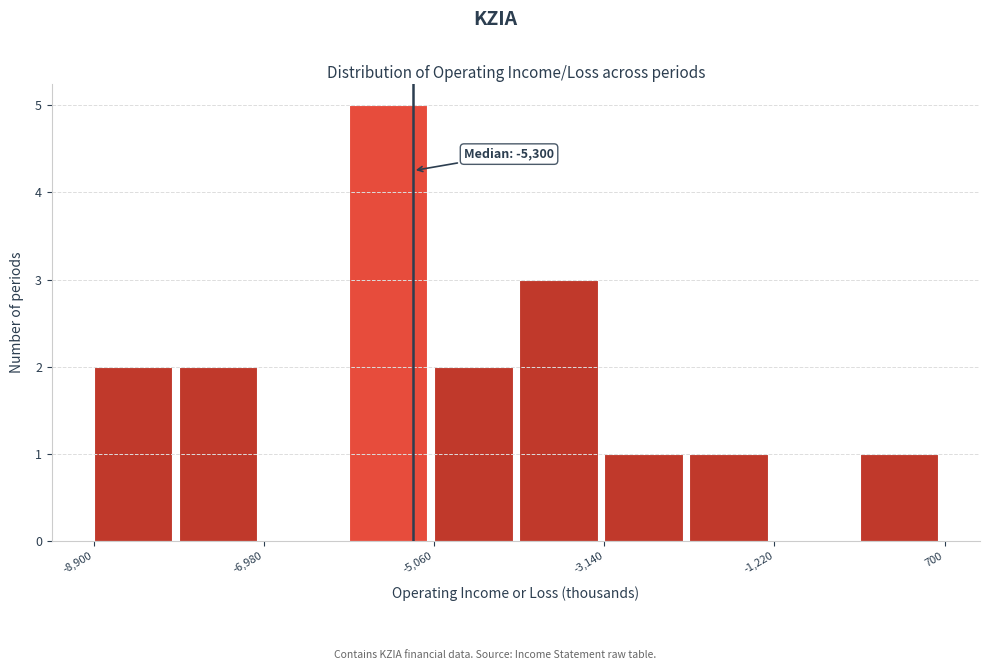

Over which range of the x-axis is the bar tallest?

-6020 to -5060